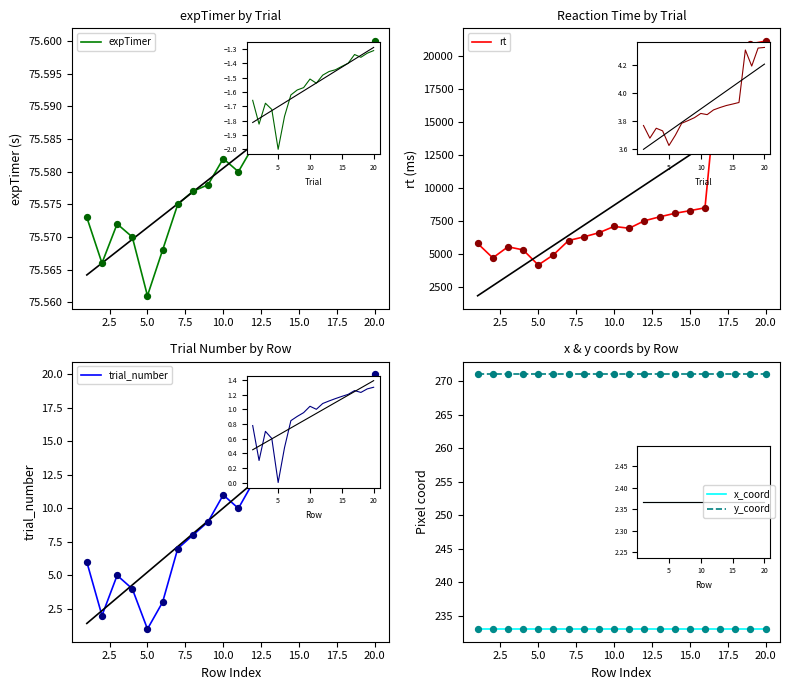

Which series reaches the minimum Y coordinate?

trial_number